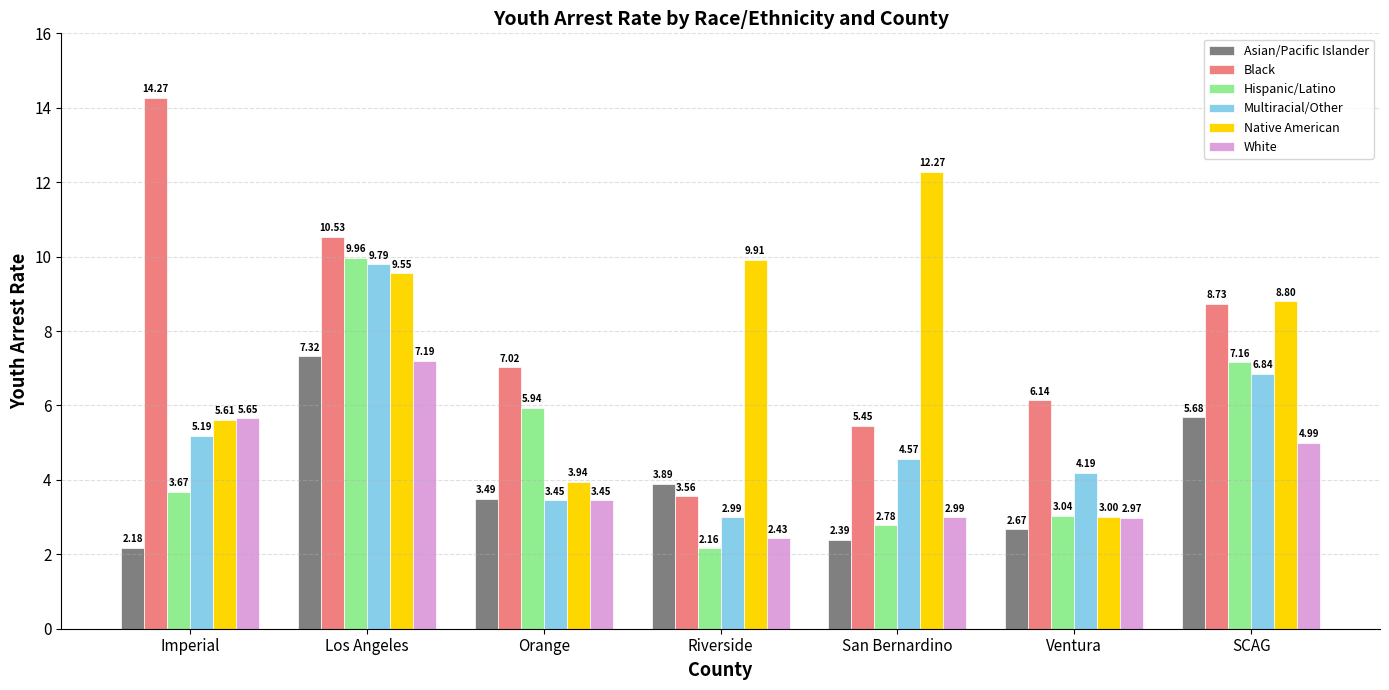

What is the label of the 4th bar from the left?

Riverside